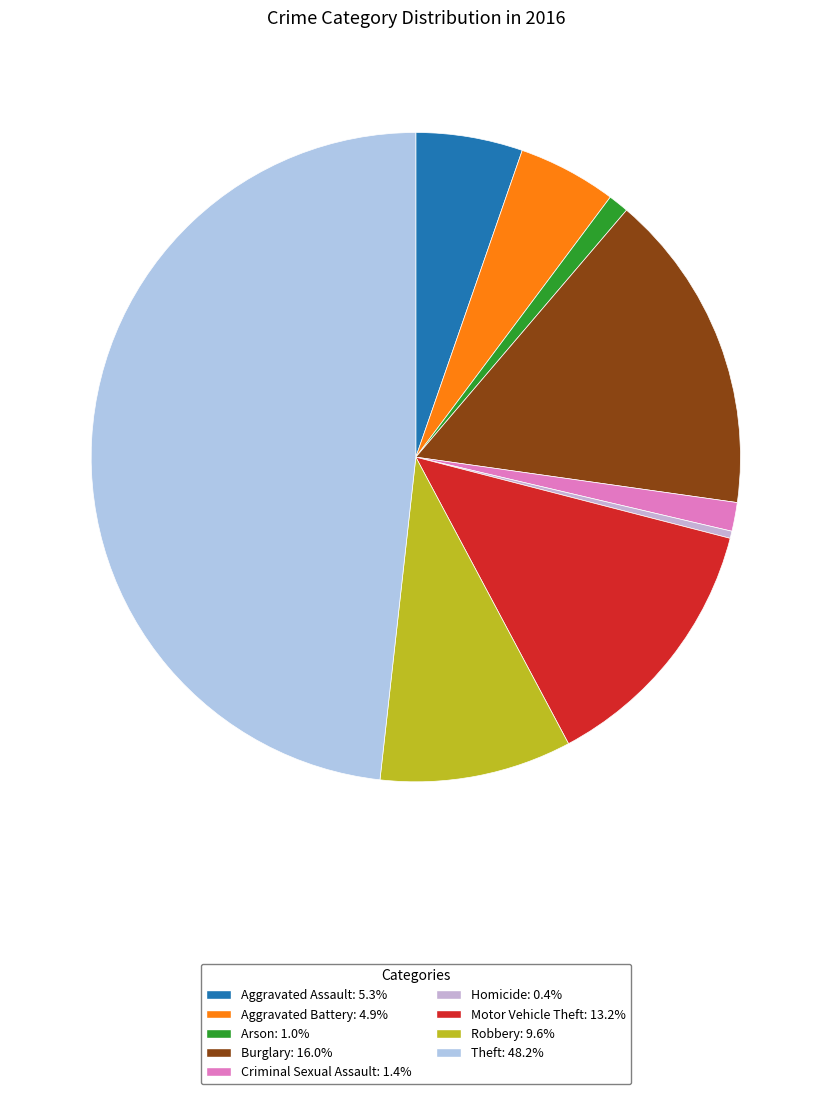

Count the number of slices in the pie.

9